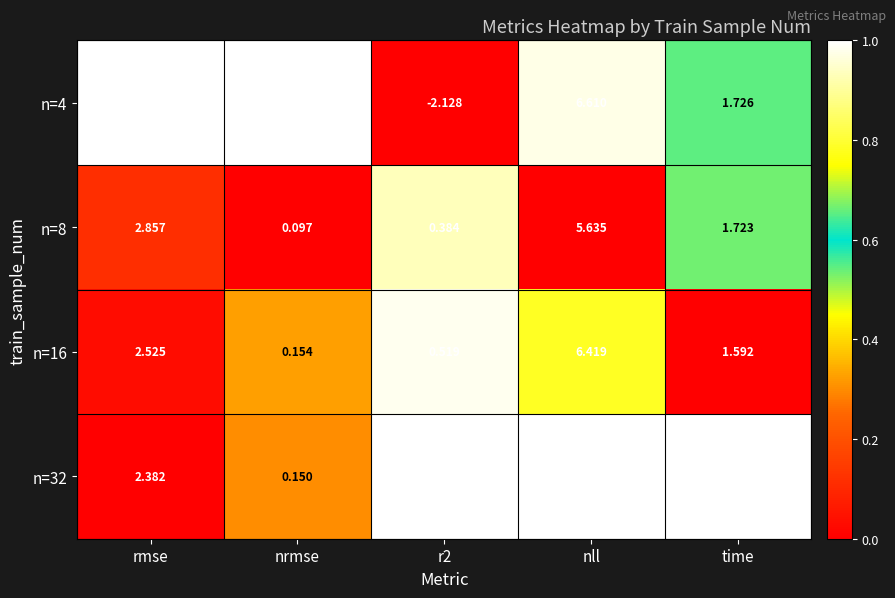

Where does the n=32 series first go above 1?

rmse